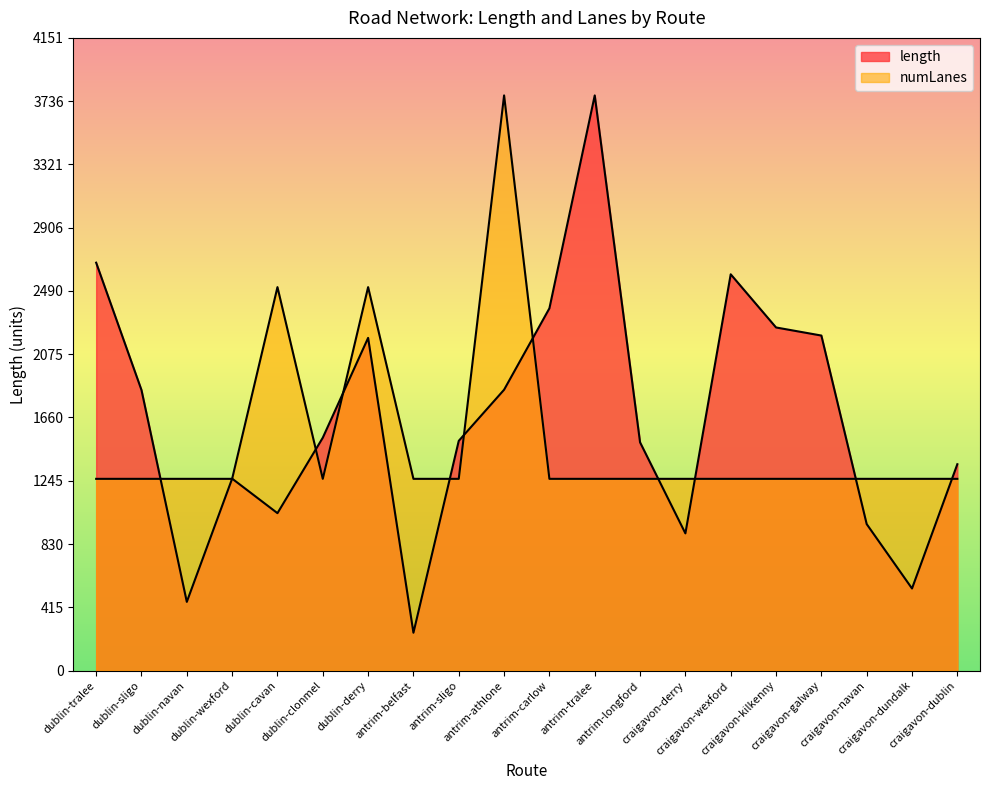

What is the maximum value shown in the chart?

3774.1